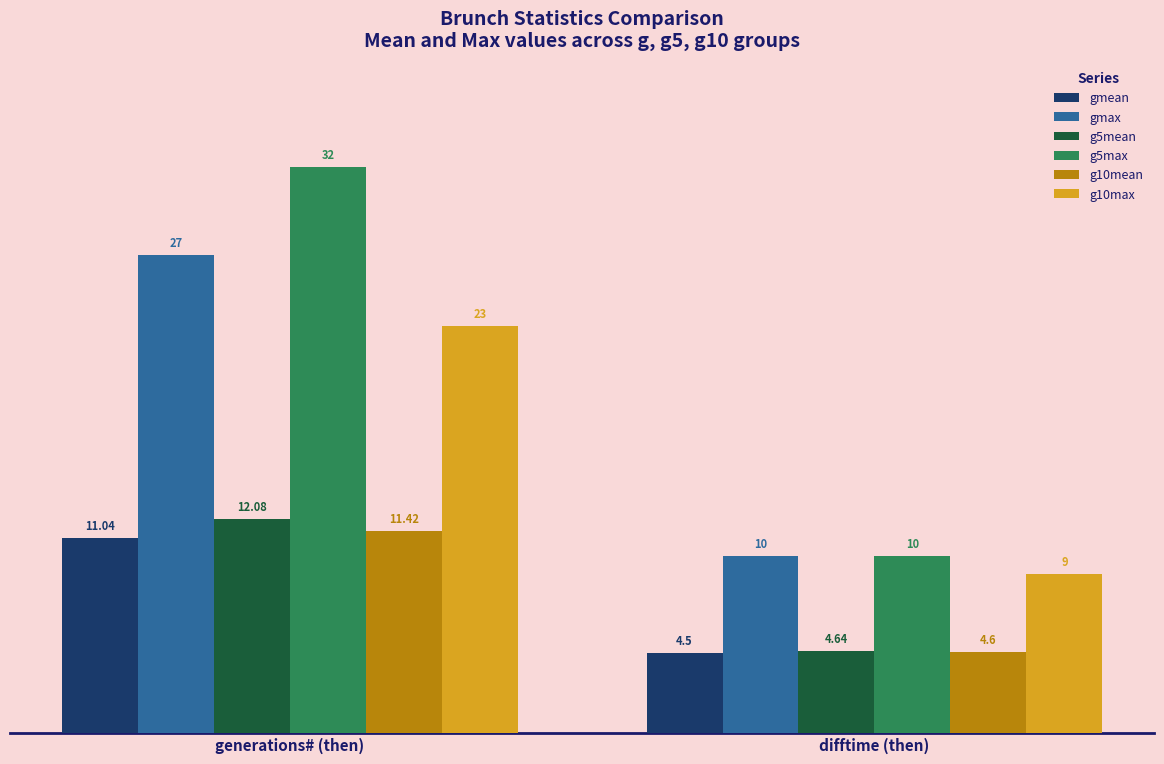

What position from the left is difftime (then)?

2